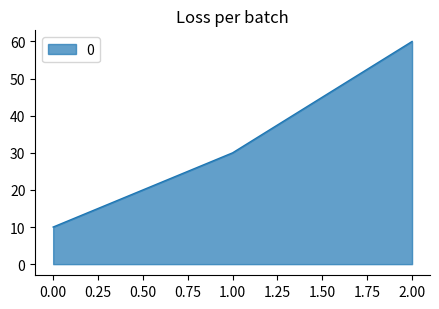

What is the change in value from 0.00 to 2.00?

+50